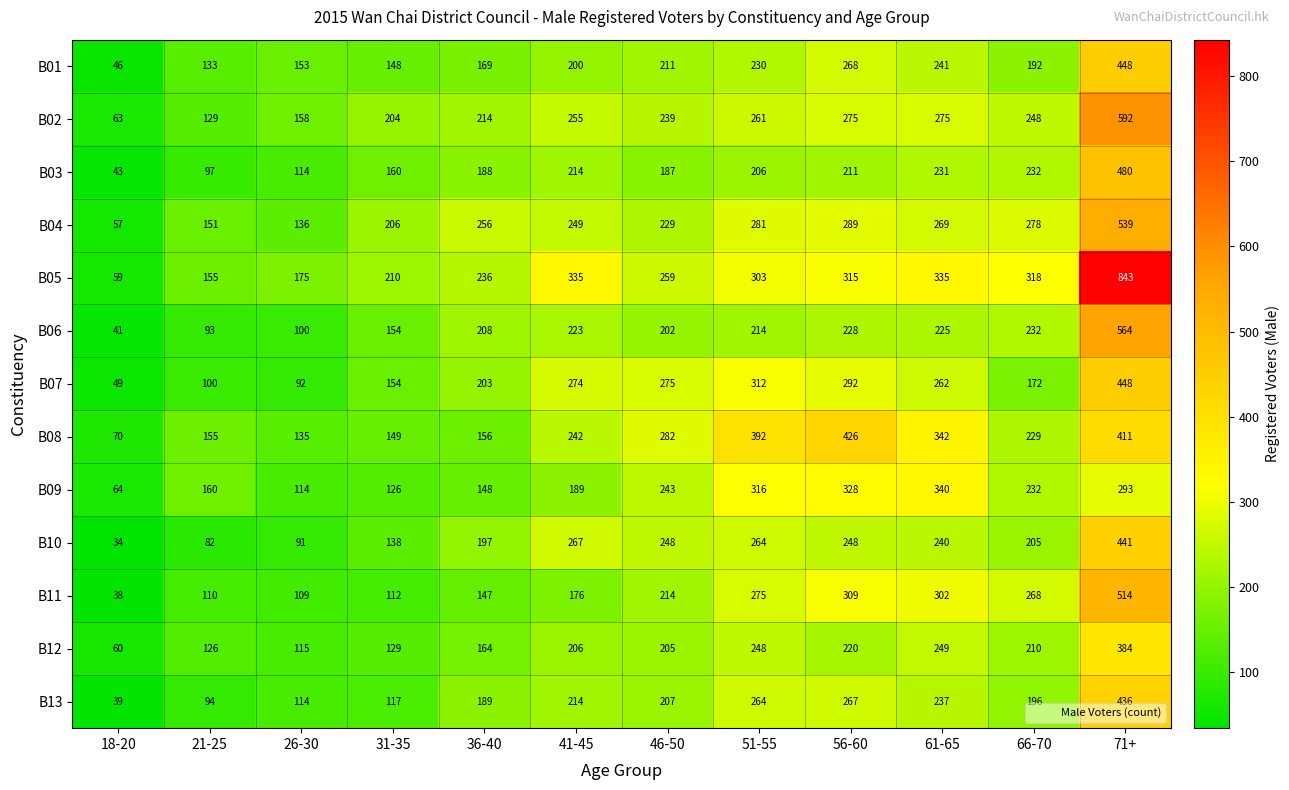

Where is B11 nearest to the value 276?

51-55